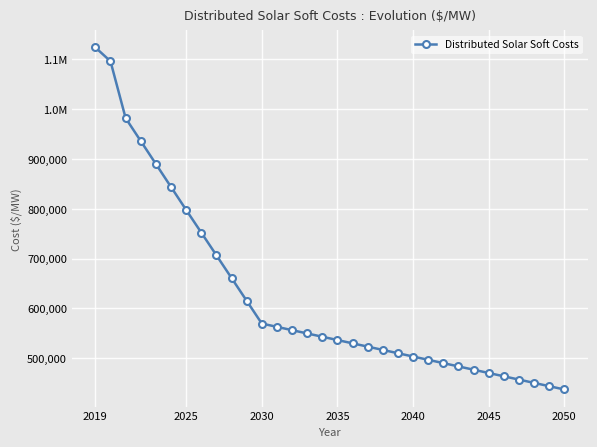

Does the chart display data point markers on the line(s)?

Yes